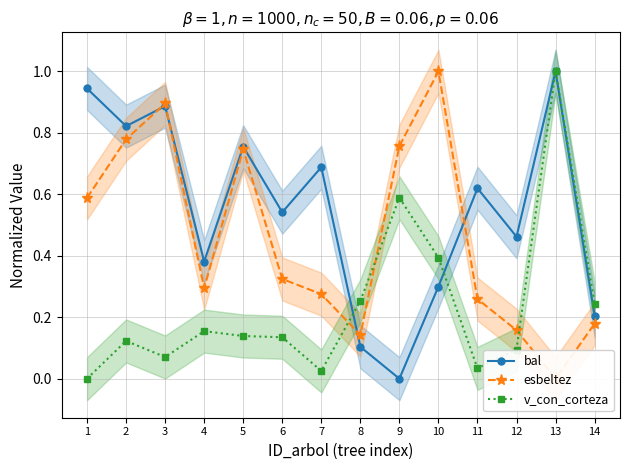

What value does the bal series have at 13?

1.0